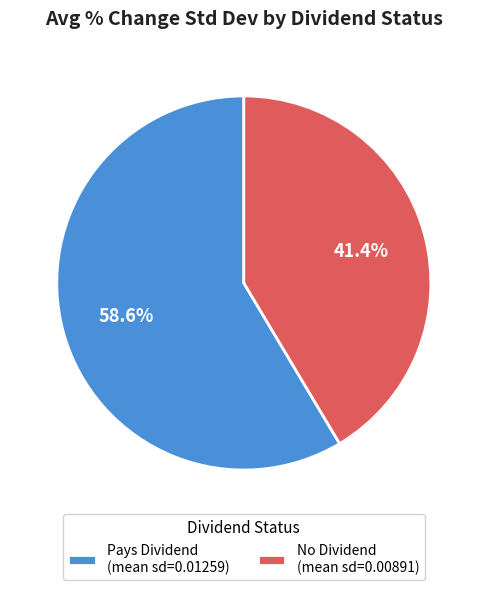

How many segments does this pie chart have?

2